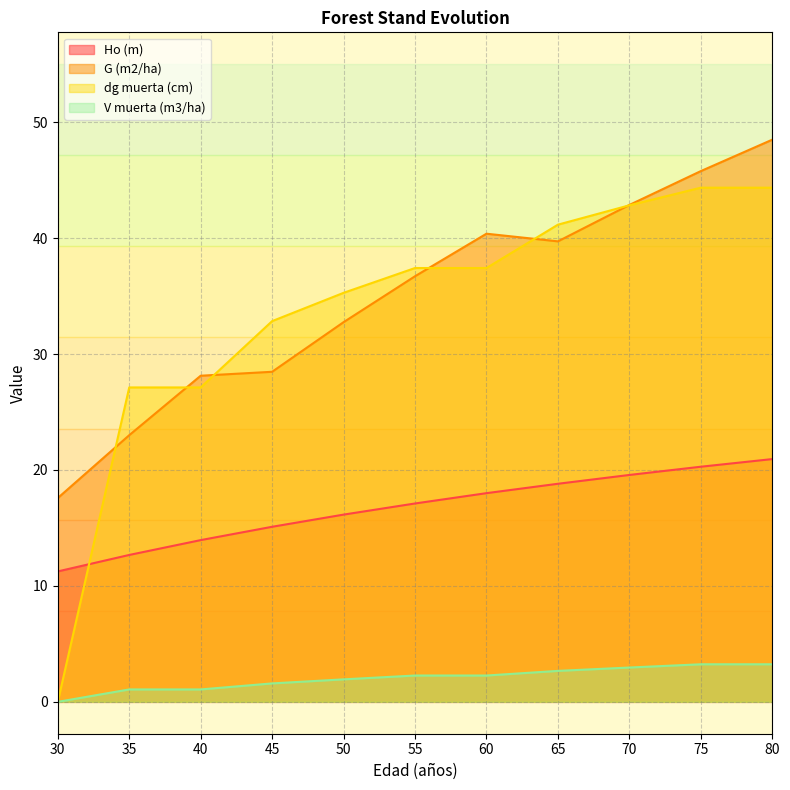

List the labels in order of Ho (m) value, largest first.

80, 75, 70, 65, 60, 55, 50, 45, 40, 35, 30